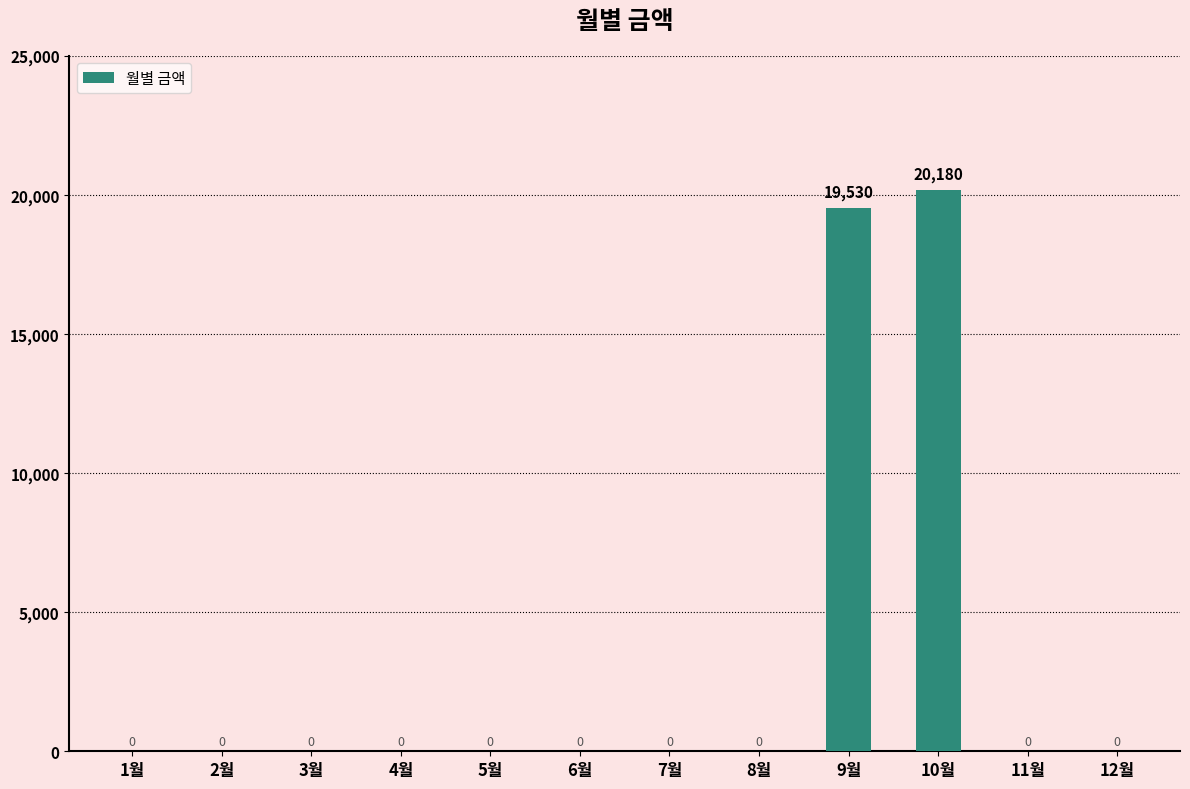

Reading left to right, extract all data points from this chart.

1월=0	2월=0	3월=0	4월=0	5월=0	6월=0	7월=0	8월=0	9월=19530	10월=20180	11월=0	12월=0